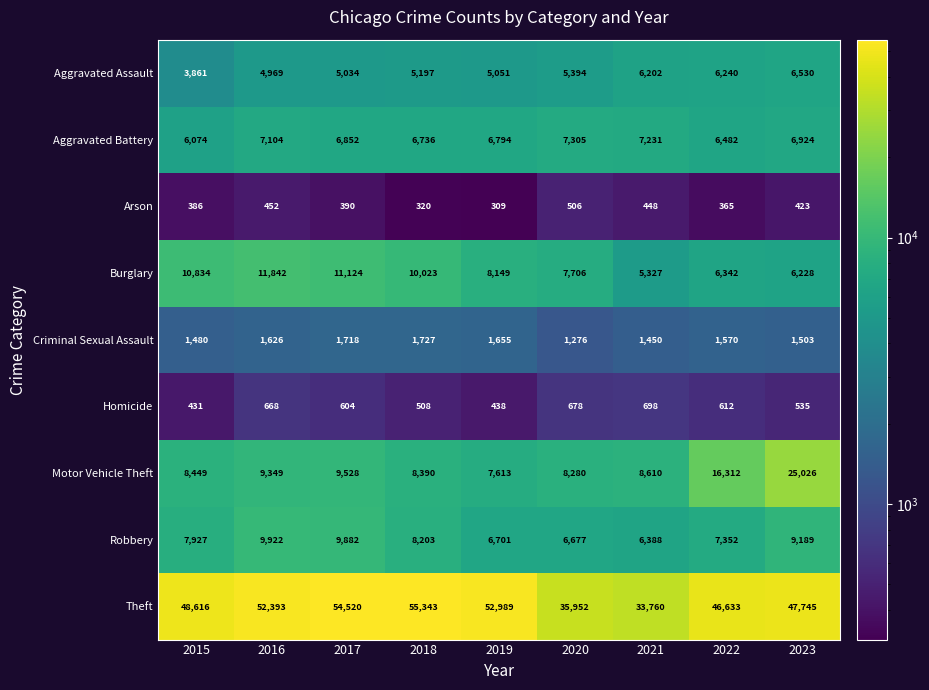

Which series has the largest total across all categories?

Theft